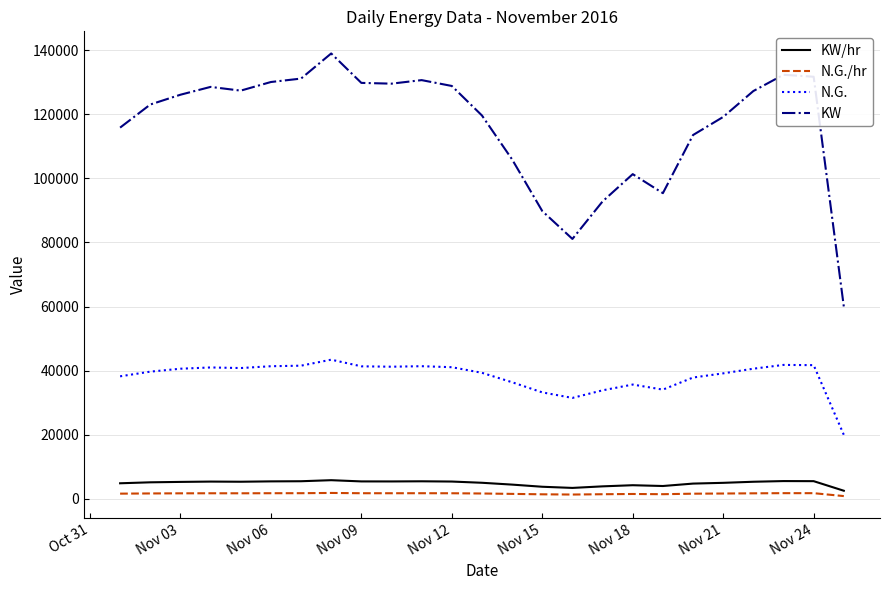

Which series has the largest total across all categories?

KW